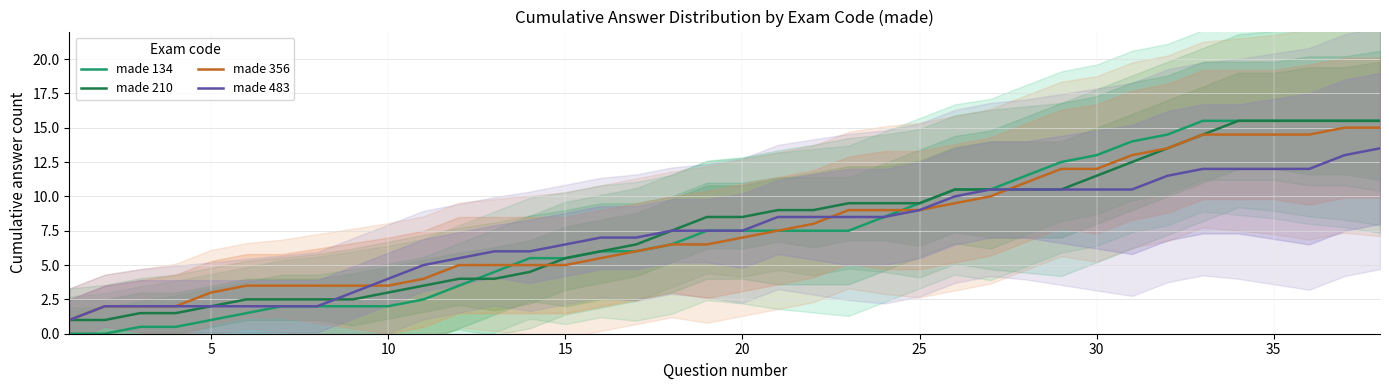

What is the average value of the made 483 series?

7.3